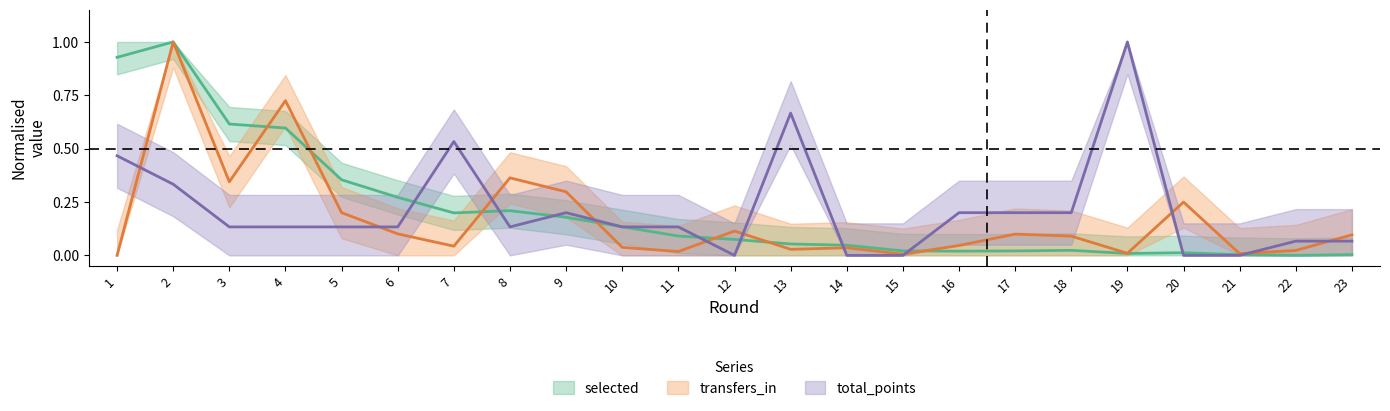

Reading left to right, extract all data points from this chart.

selected: 1=0.9	2=1.0	3=0.6	4=0.6	5=0.4	6=0.3	7=0.2	8=0.2	9=0.2	10=0.1	11=0.1	12=0.1	13=0.1	14=0.0	15=0.0	16=0.0	17=0.0	18=0.0	19=0.0	20=0.0	21=0.0	22=0.0	23=0.0
transfers_in: 1=0.0	2=1.0	3=0.3	4=0.7	5=0.2	6=0.1	7=0.0	8=0.4	9=0.3	10=0.0	11=0.0	12=0.1	13=0.0	14=0.0	15=0.0	16=0.0	17=0.1	18=0.1	19=0.0	20=0.2	21=0.0	22=0.0	23=0.1
total_points: 1=0.5	2=0.3	3=0.1	4=0.1	5=0.1	6=0.1	7=0.5	8=0.1	9=0.2	10=0.1	11=0.1	12=0.0	13=0.7	14=0.0	15=0.0	16=0.2	17=0.2	18=0.2	19=1.0	20=0.0	21=0.0	22=0.1	23=0.1